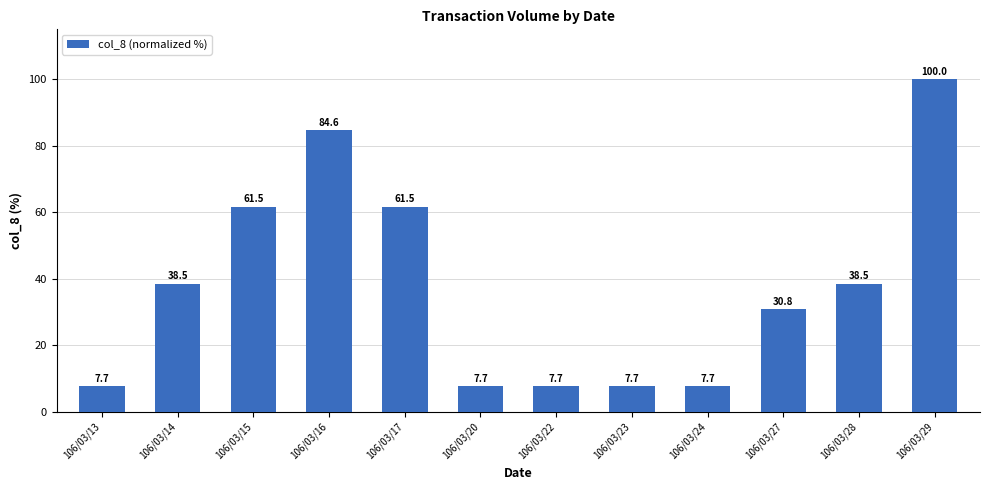

What is the value of the 4th bar from the left?

84.6